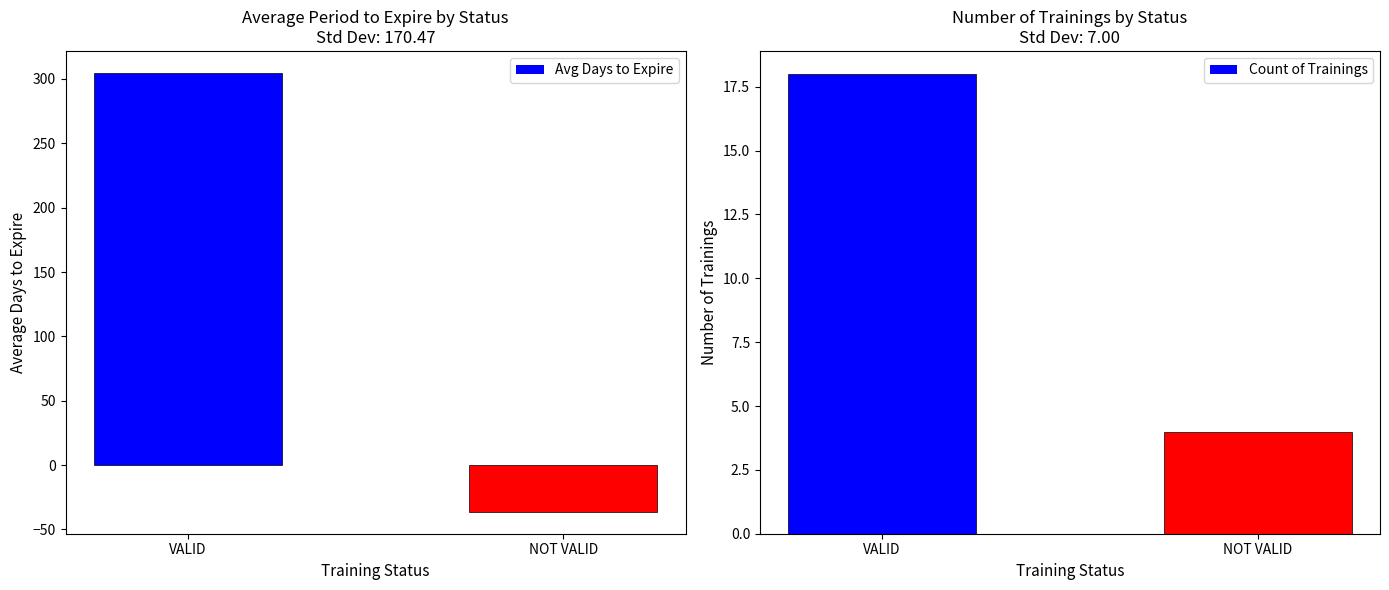

What is the label of the 1st bar from the right?

NOT VALID